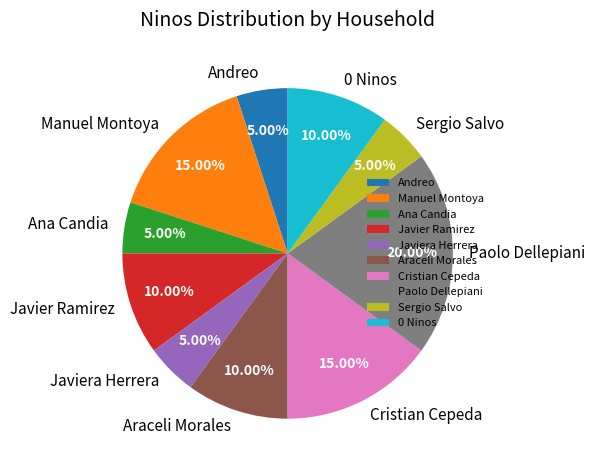

Which category has the biggest portion of the pie?

Paolo Dellepiani